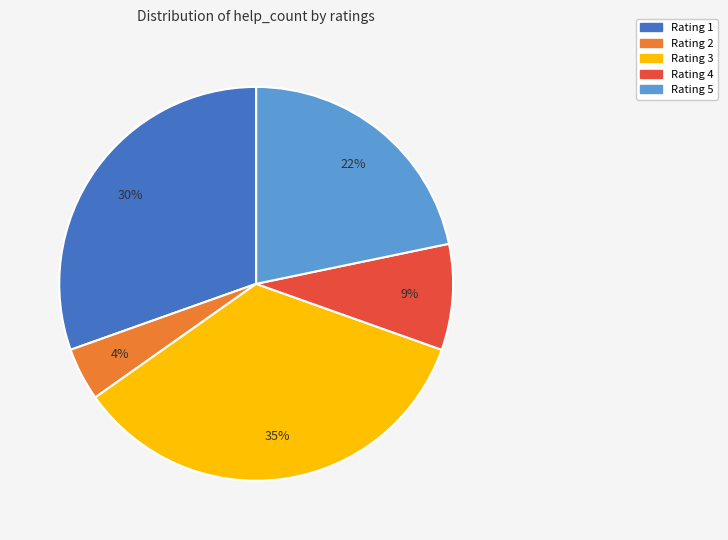

Is there a majority slice in this chart?

No